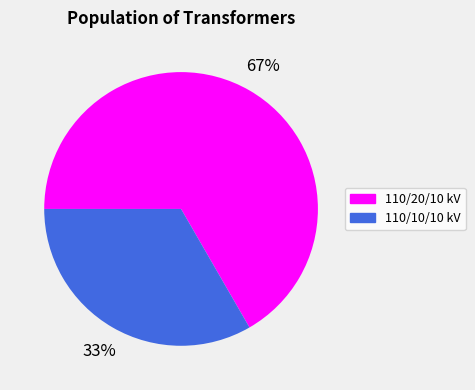

Approximately how many times larger is the value at 110/10/10 kV compared to 110/20/10 kV?

0.5